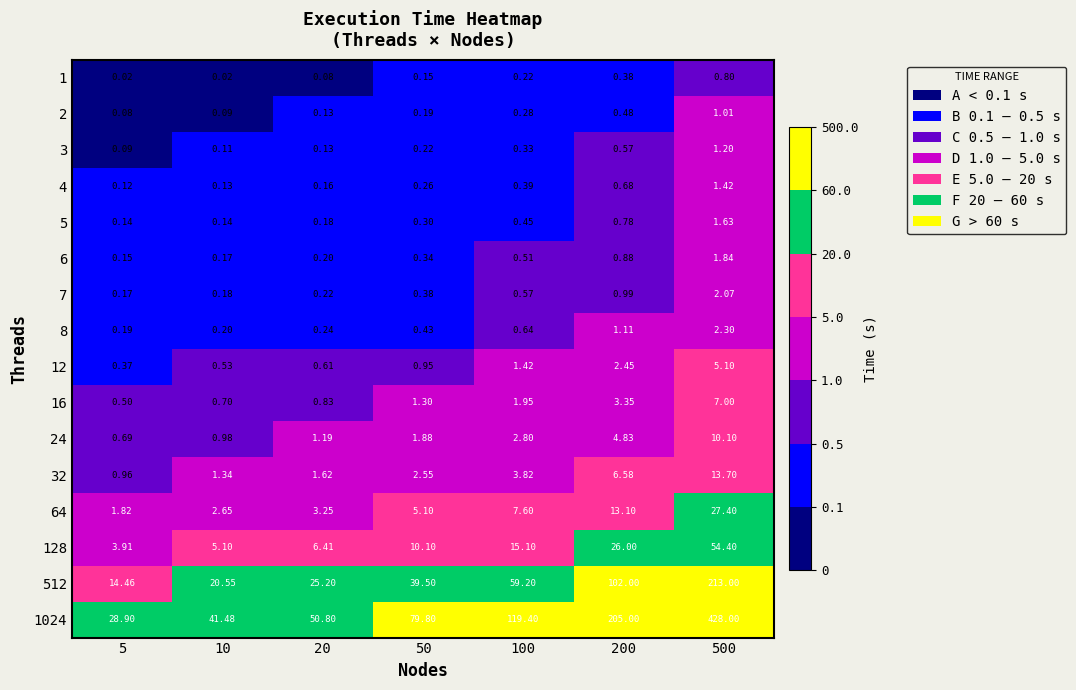

Is the value of 4 at 500 greater than the value of 8 at 20?

Yes